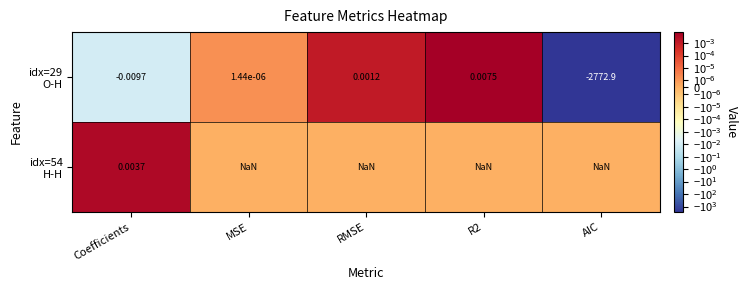

How many data points does each series have?

5